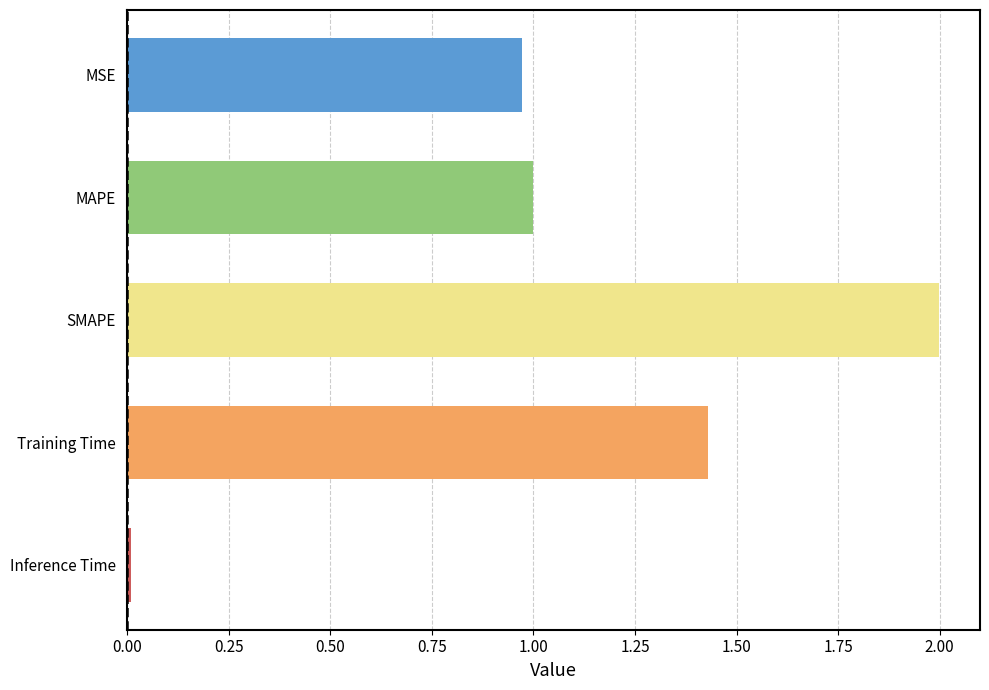

List the labels in order of value, largest first.

SMAPE, Training Time, MAPE, MSE, Inference Time